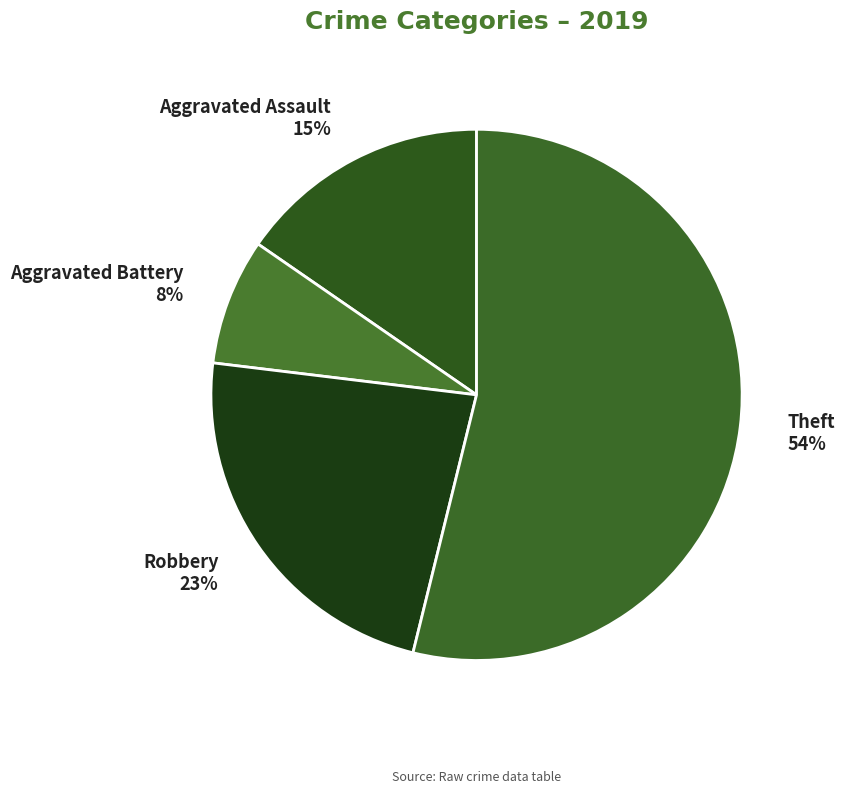

Which category has the smallest portion of the pie?

Aggravated Battery 8%